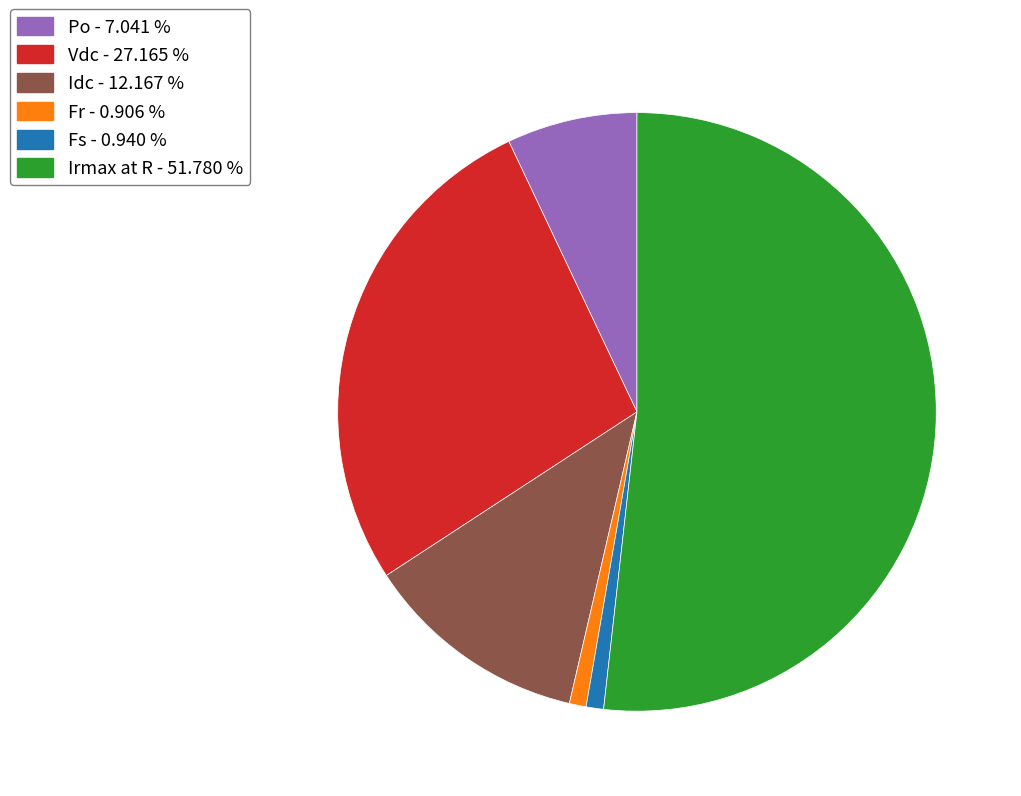

Is there any slice that represents more than half of the pie?

Yes